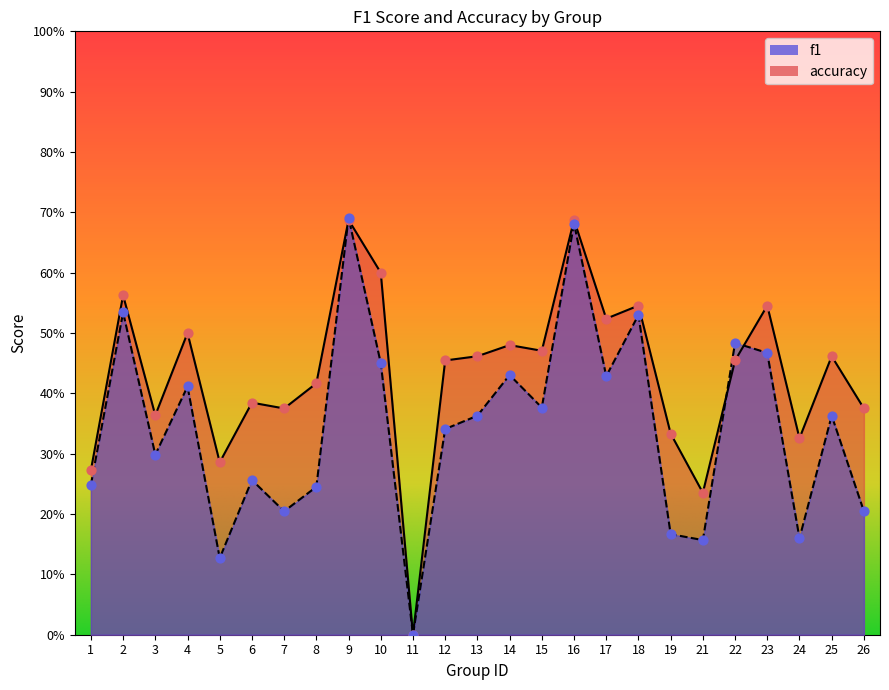

At which category is the sum across all series the highest?

9